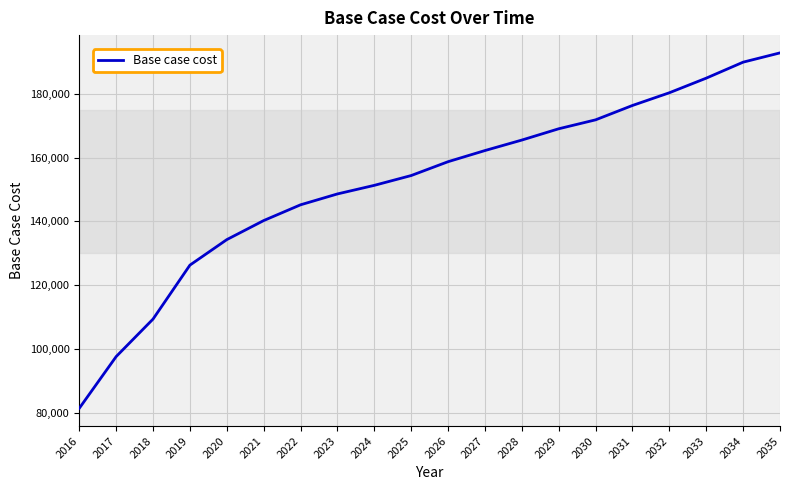

At which label does the data first exceed 158718?

2026